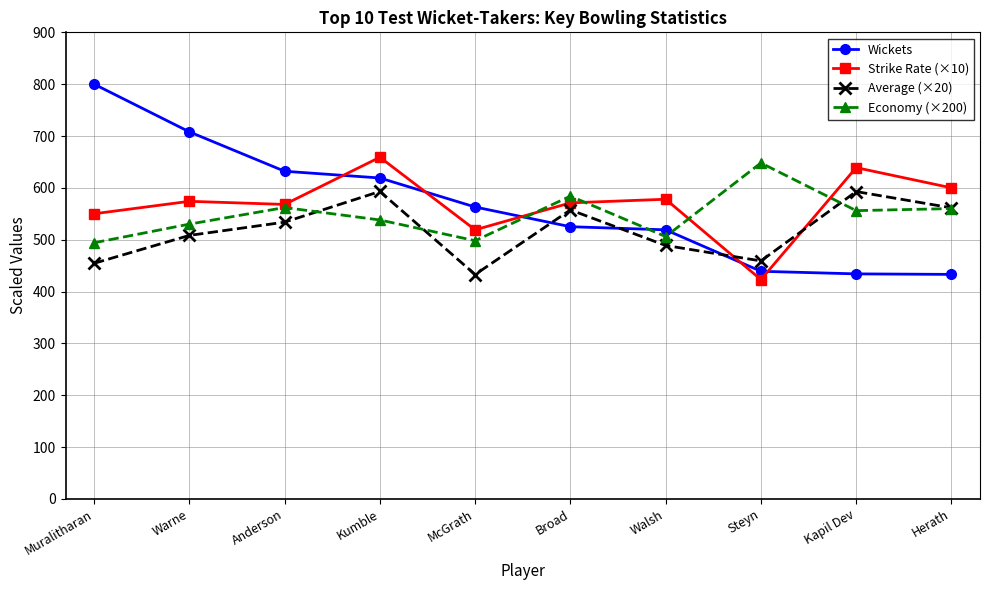

How many data points in Economy (×200) are less than 556?

5